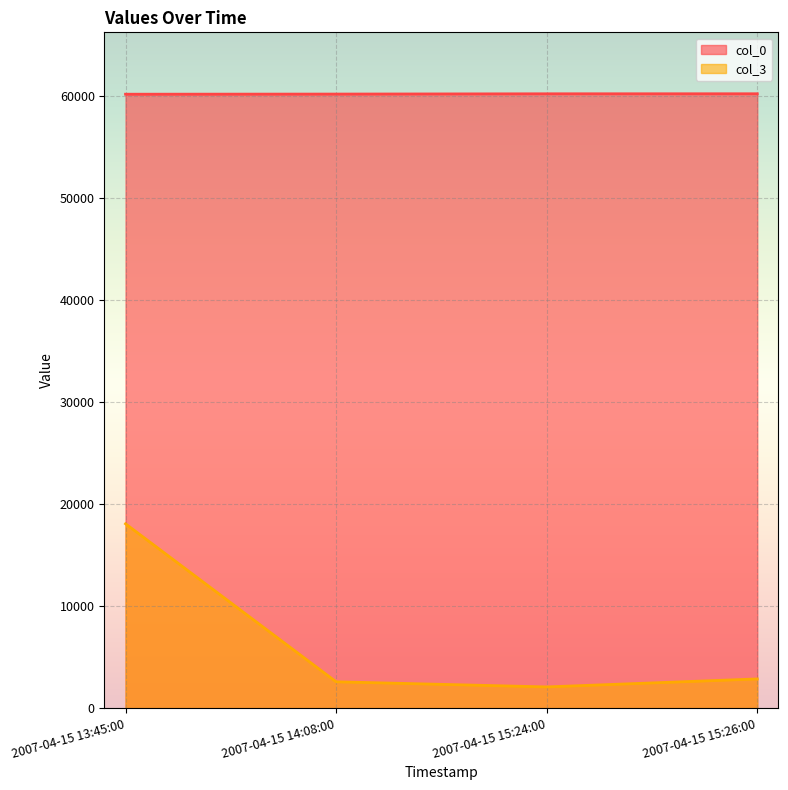

True or false: col_0 and col_3 cross at least once.

False